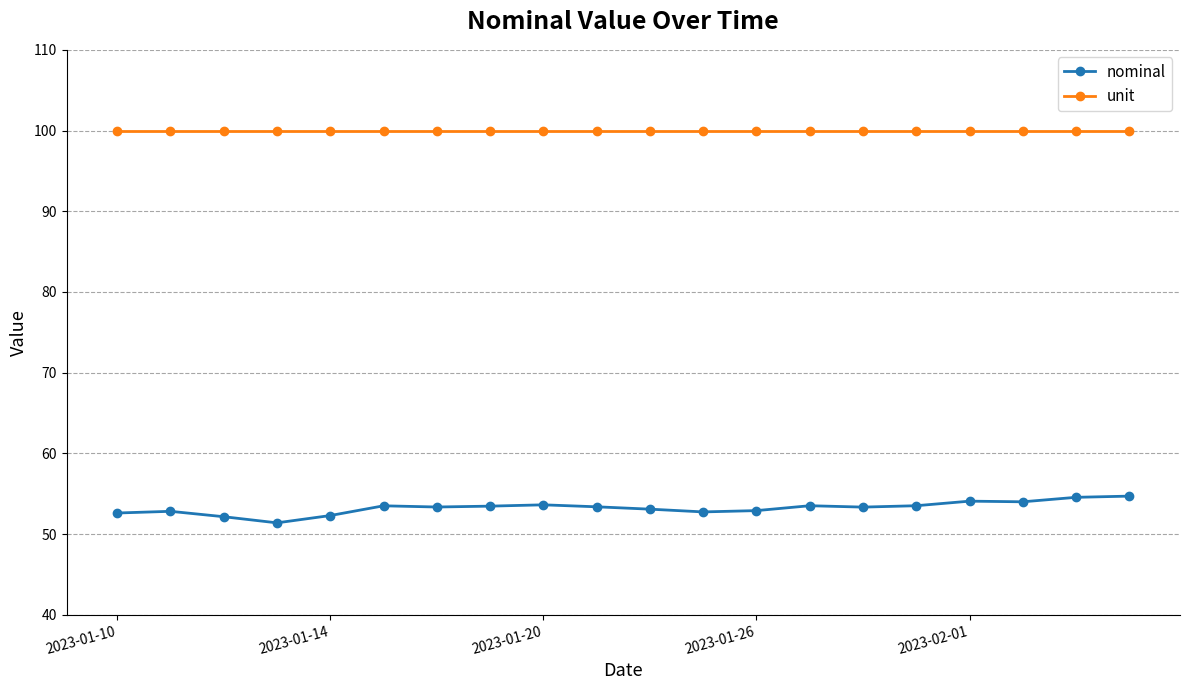

True or false: nominal and unit cross at least once.

False